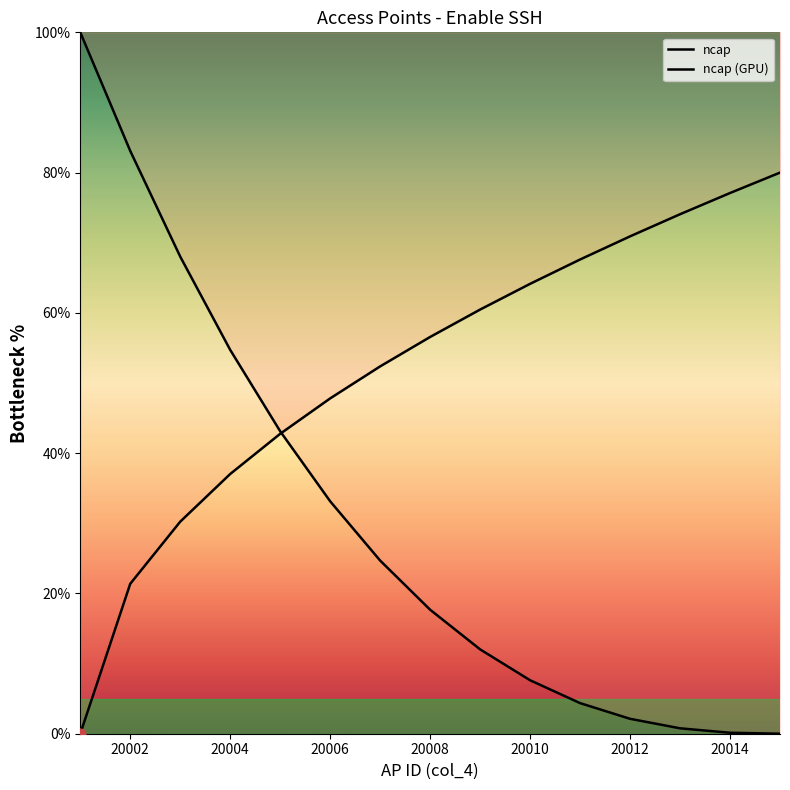

At which category is the sum across all series the highest?

20002